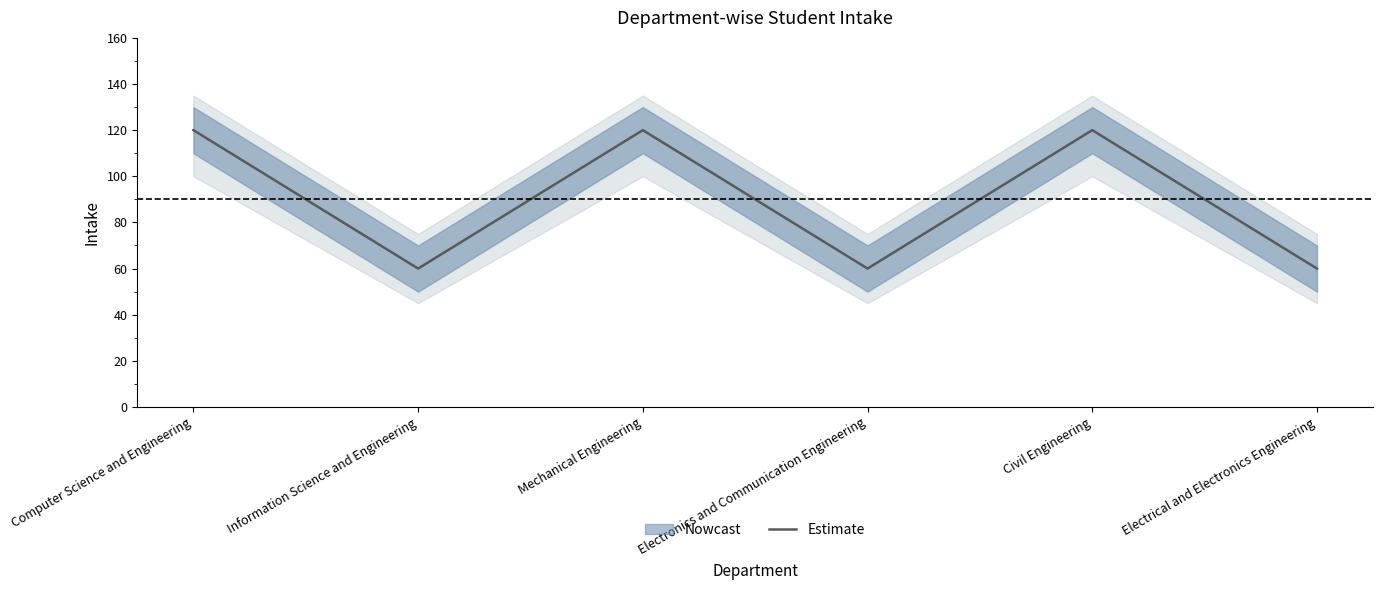

The chart shows a value of 21 at Information Science and Engineering. True or false?

False